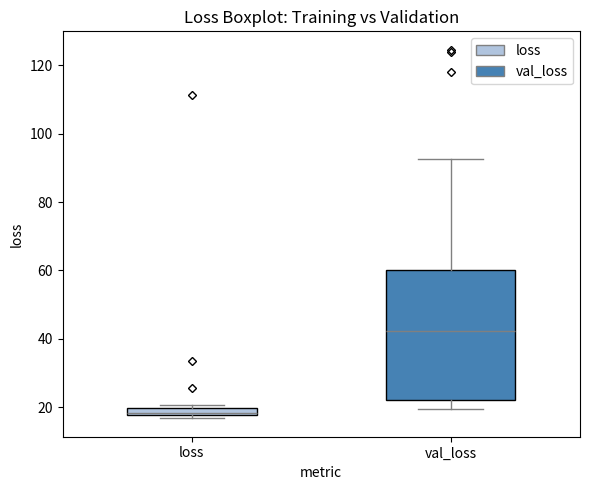

Where is the lower edge of the box for loss on the y-axis? The values are not printed on the chart, so give them approximately, as read against the axis.

18